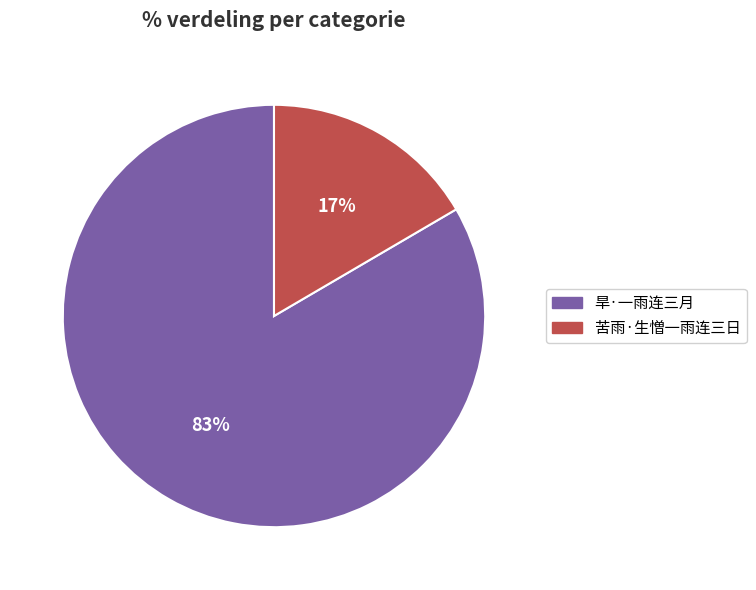

True or false: 苦雨·生憎一雨连三日 accounts for 4% of the total.

False